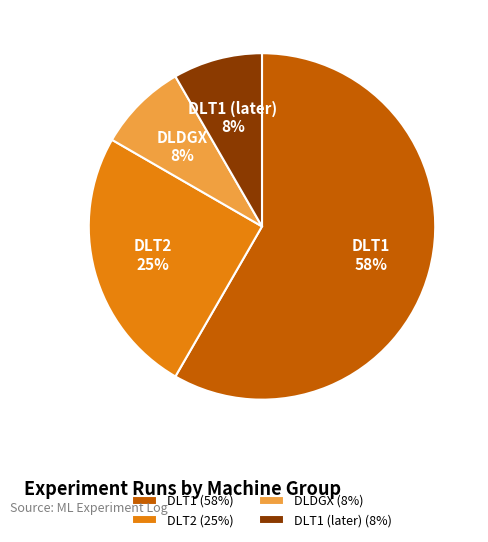

Is the sum of DLT1 (later) and DLT1 greater than half?

Yes